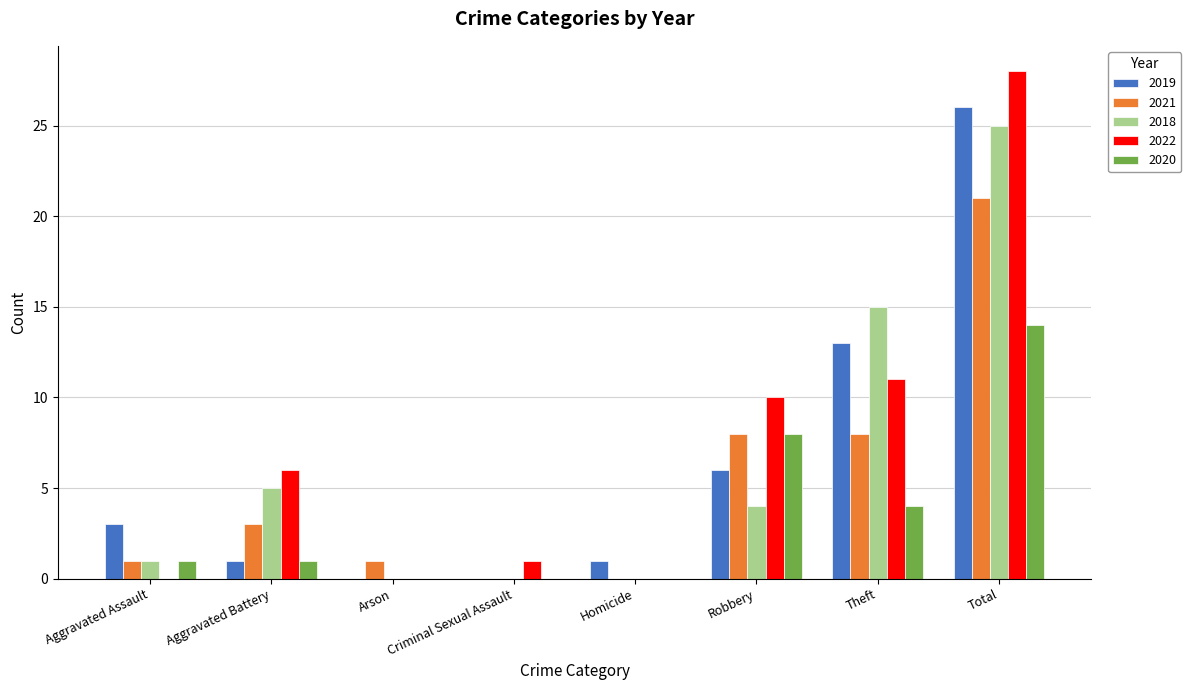

How many distinct data groups are displayed?

5